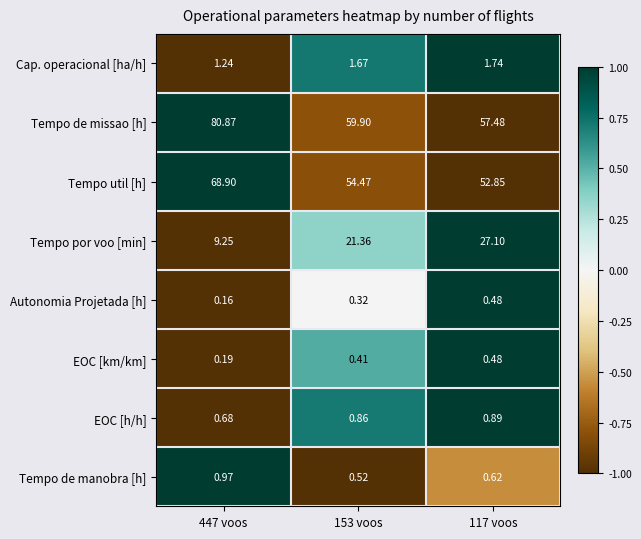

Which series has the largest total across all categories?

Tempo de missao [h]